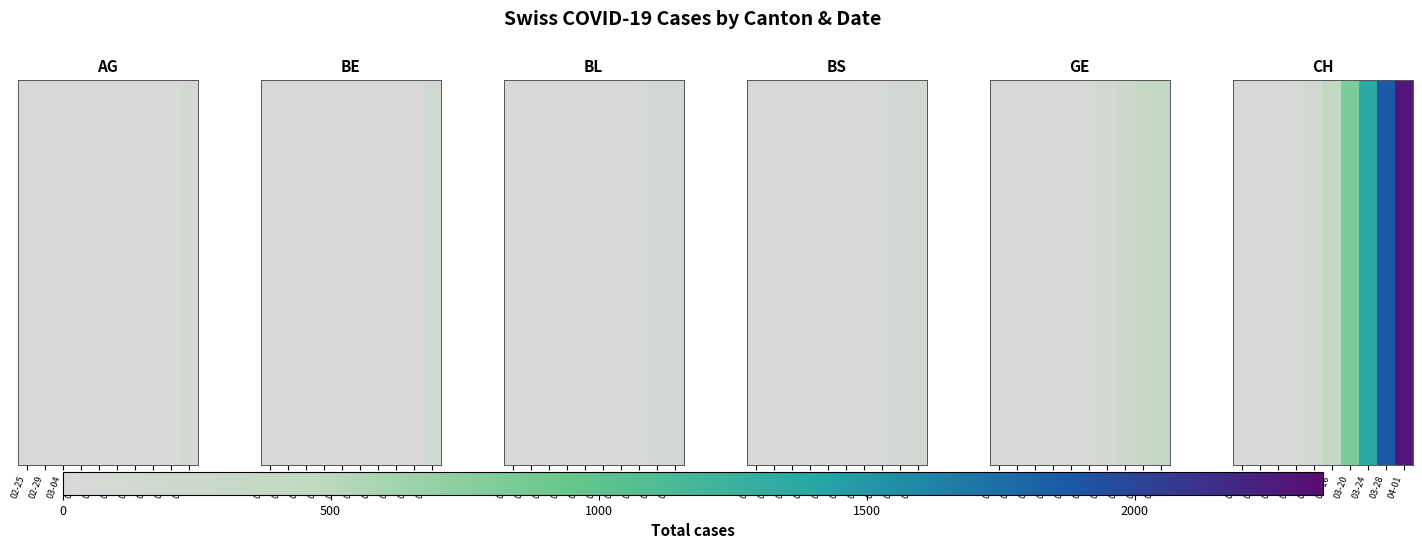

Which label corresponds to the largest value in the chart?

04-01